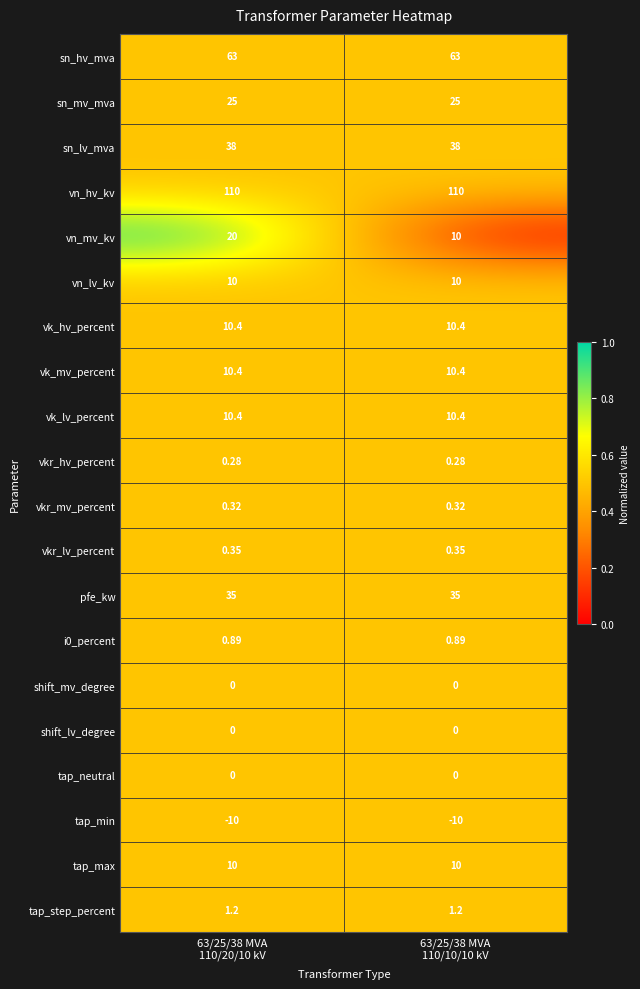

Which series has the largest range (max minus min)?

vn_mv_kv